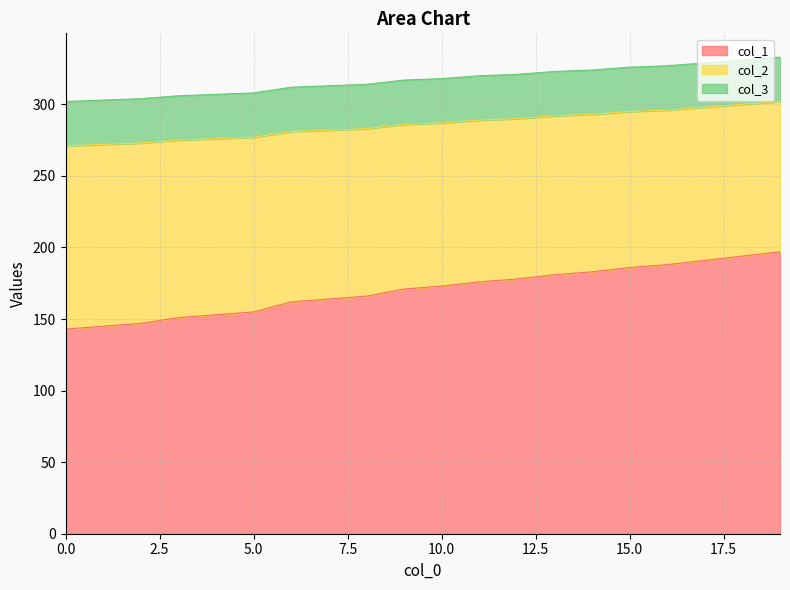

What is the difference between the maximum and minimum values in the col_1 series?

54